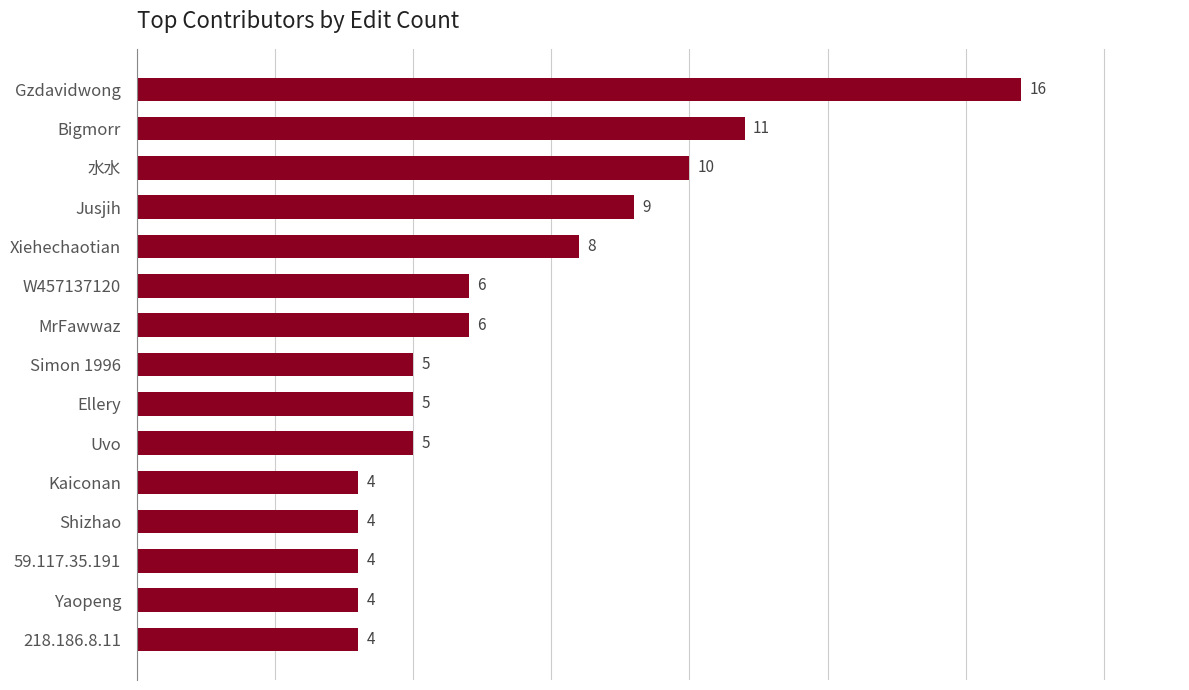

Which category has the highest value across all series?

Gzdavidwong